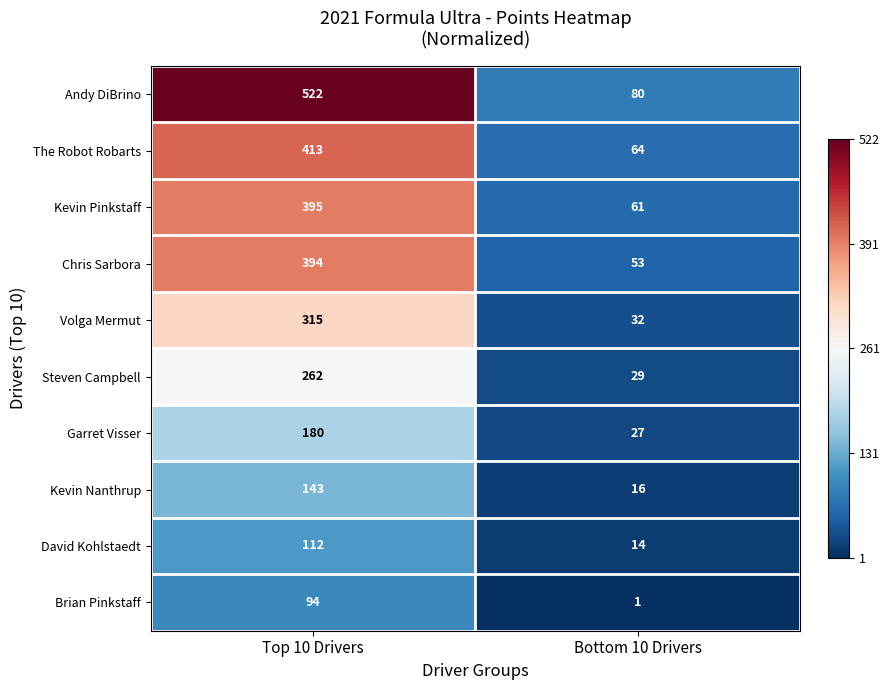

What is the difference between the Brian Pinkstaff values at Bottom 10 Drivers and Top 10 Drivers?

93